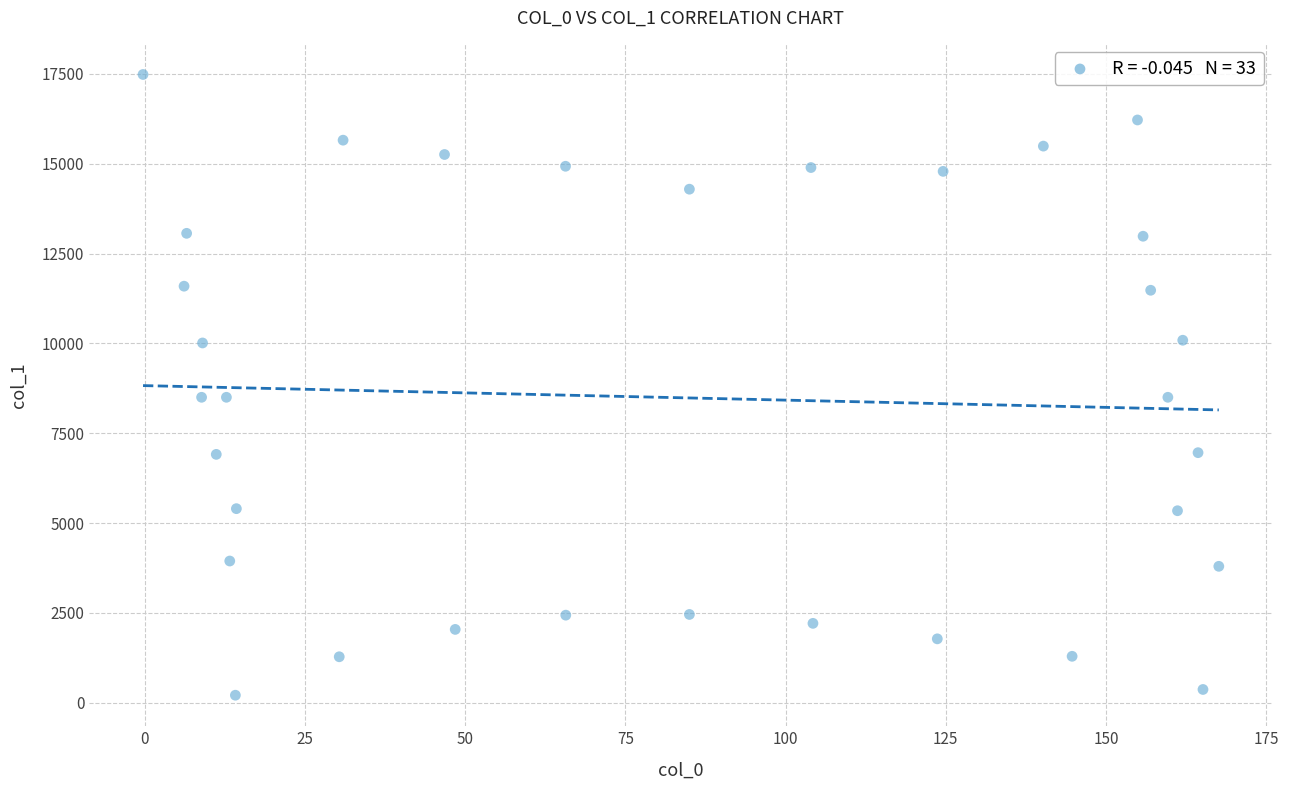

What is the range of X values (max minus min)?

167.8